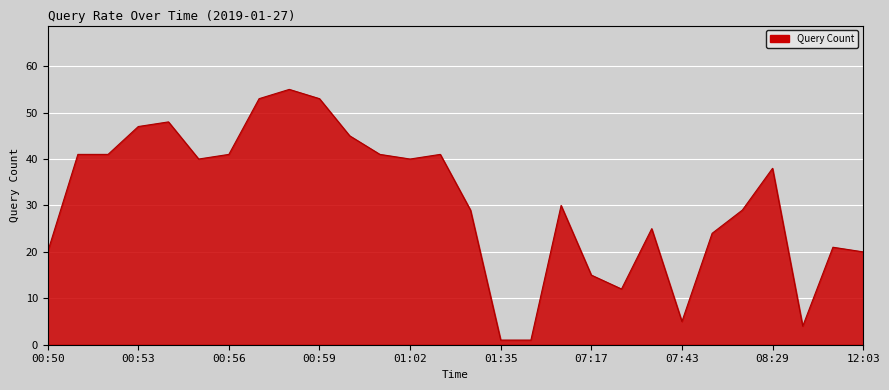

Reading right to left, what are all the values shown in this chart?

20	21	4	38	29	24	5	25	12	15	30	1	1	29	41	40	41	45	53	55	53	41	40	48	47	41	41	20